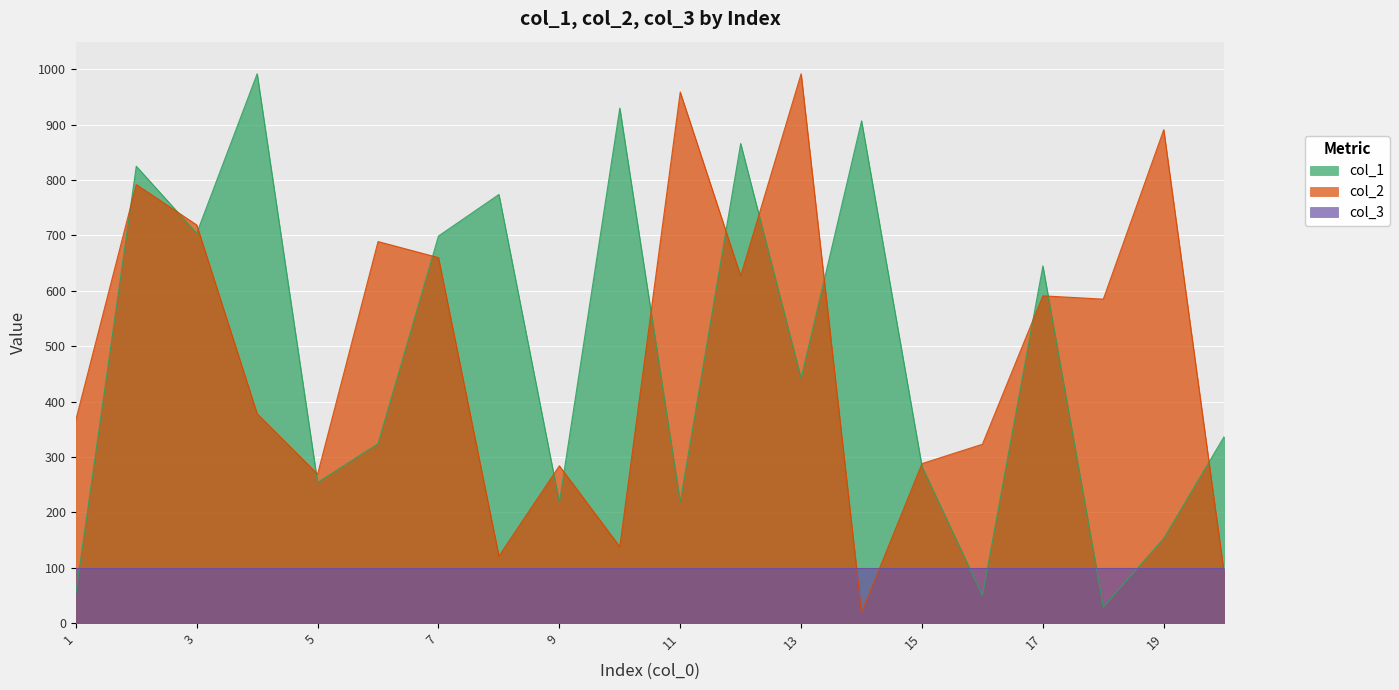

The col_1 series shows 467 at 15. True or false?

False